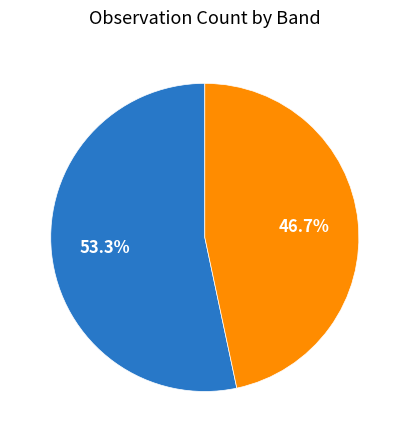

What is the total percentage of ztfr and ztfg?

100.0%